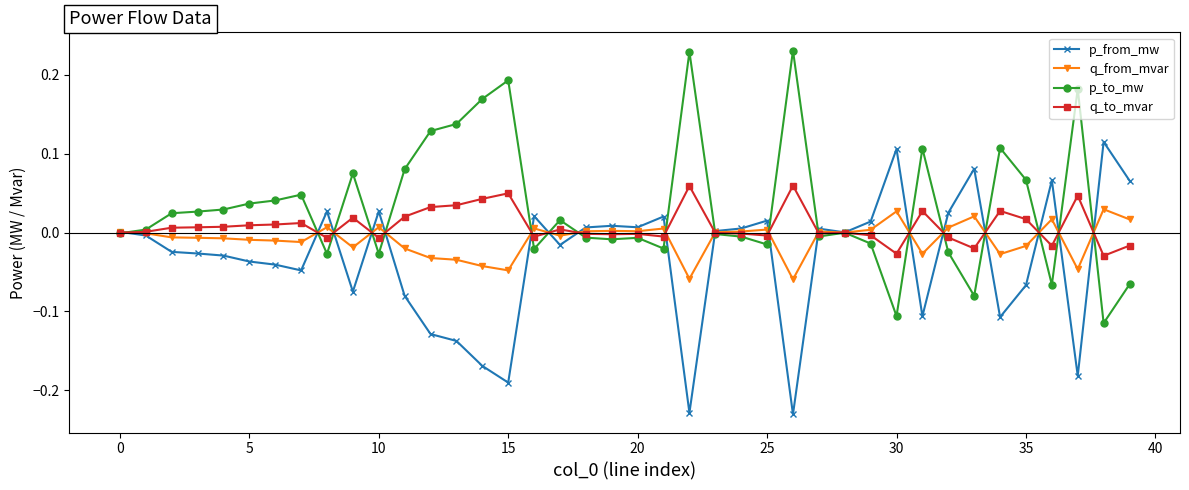

True or false: p_to_mw has more than 1 interior local peaks.

True